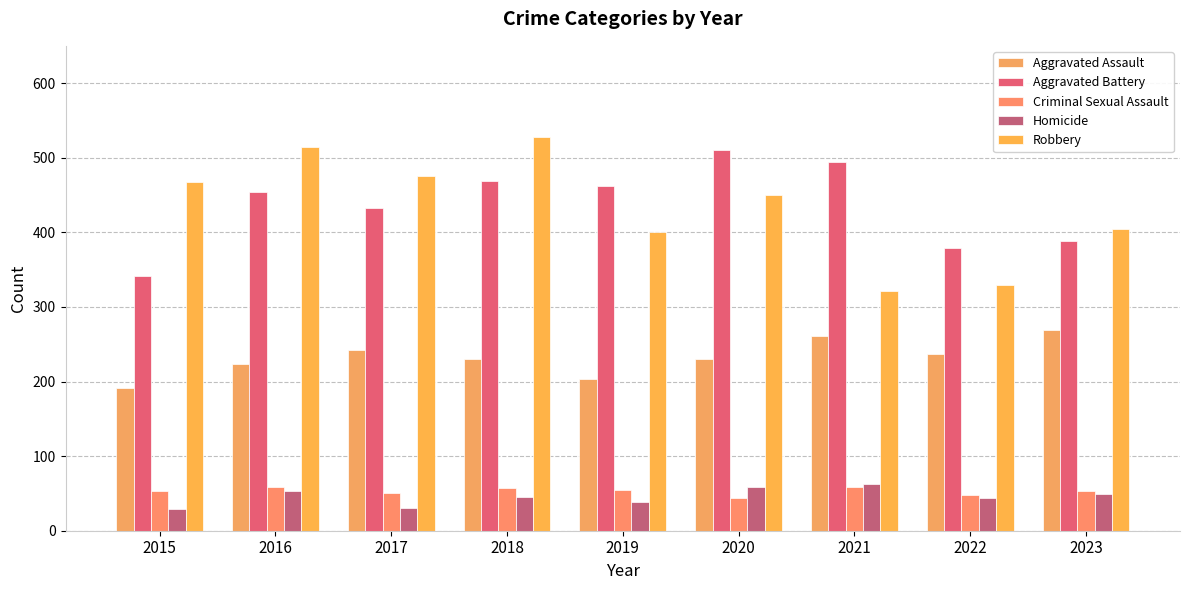

How many data points in Aggravated Battery are less than 454?

4